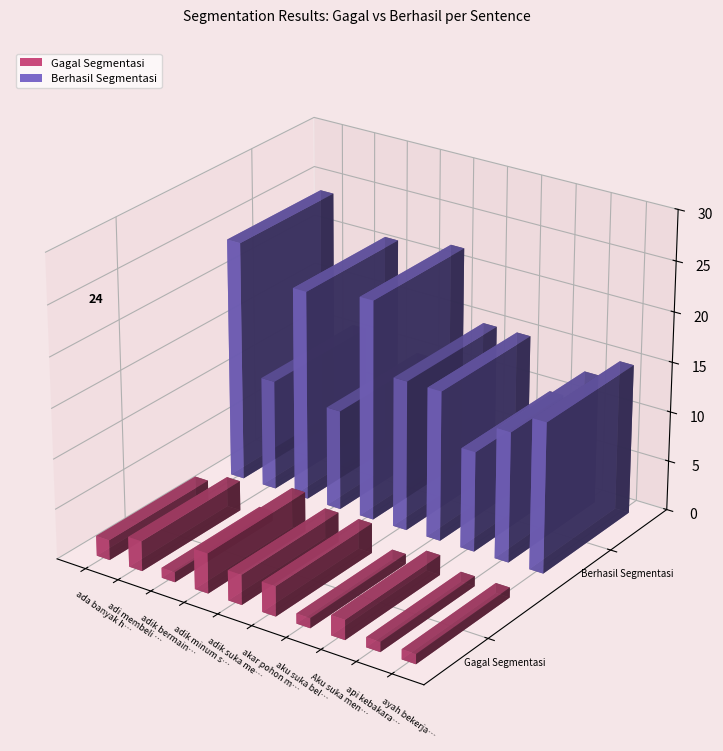

Is it true that Gagal Segmentasi equals 0 at api kebakaran sangat panas?

False